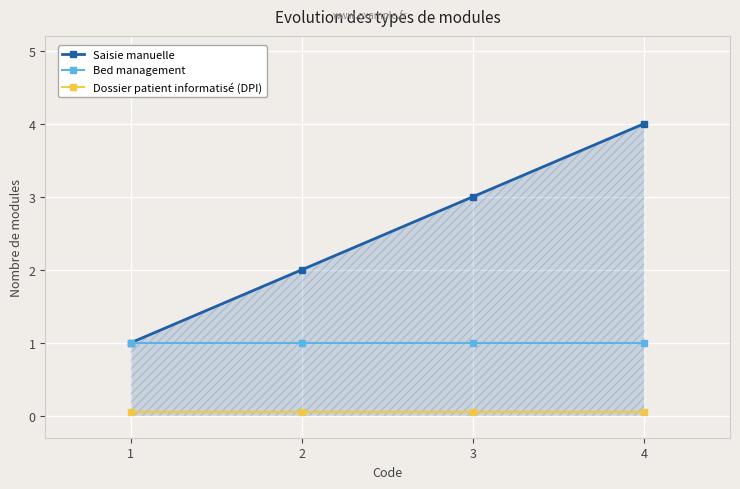

True or false: Bed management has a value of 1.0 at 4.

True